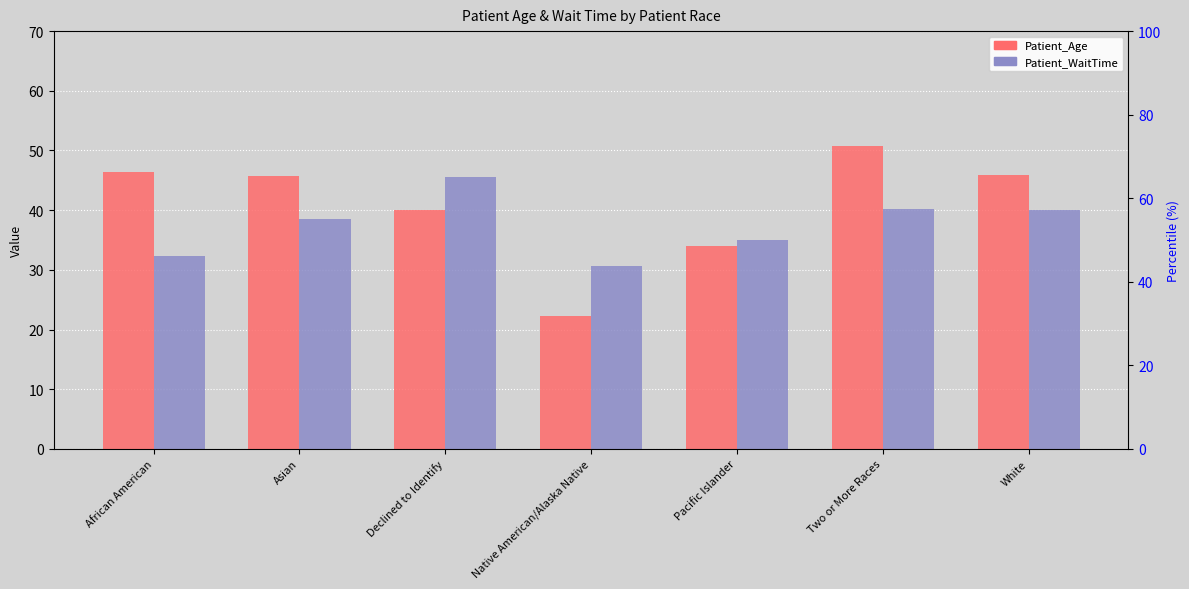

What is the label of the 1st bar from the left?

African American